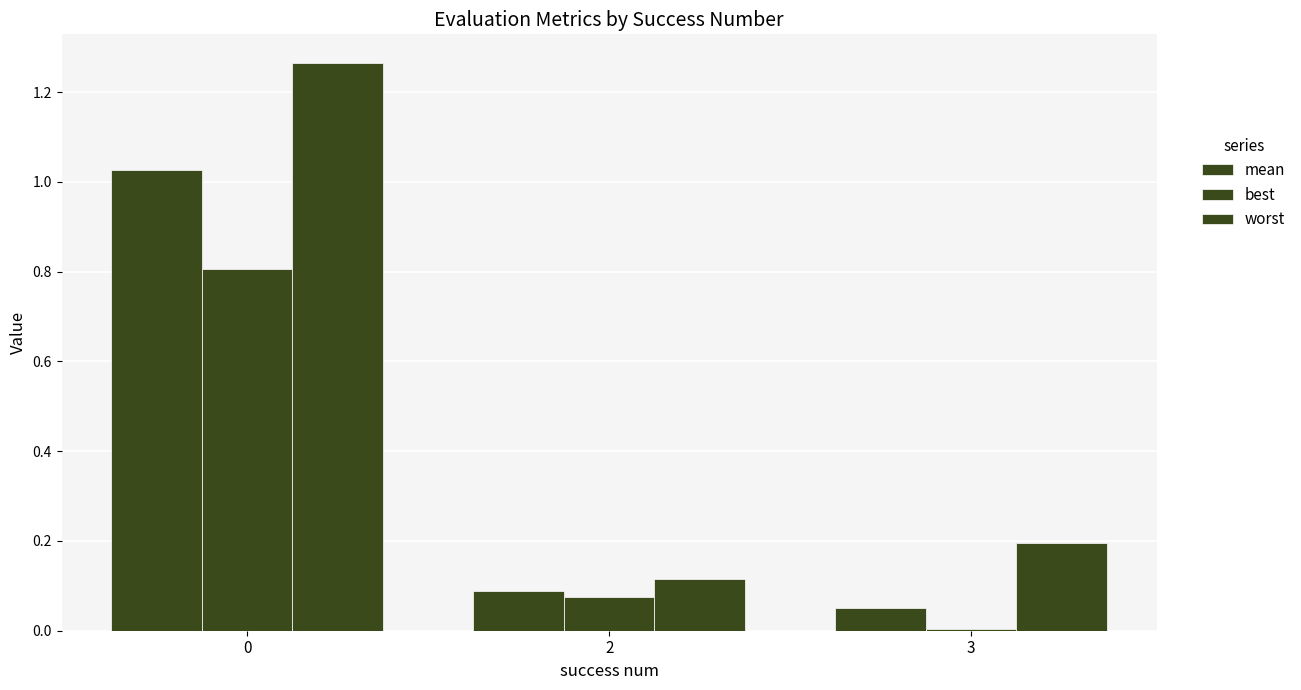

The best series shows 0.8 at 0. True or false?

True